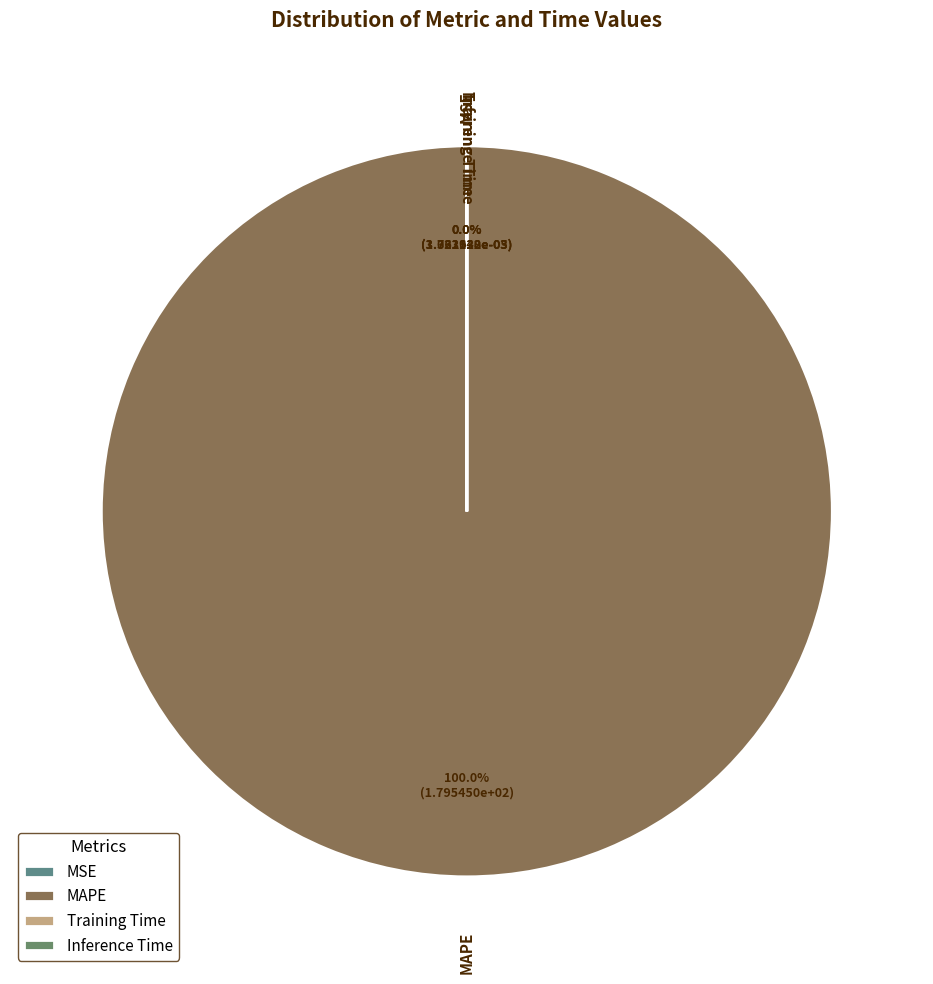

Combined, do Training Time and MAPE account for over 50%?

Yes